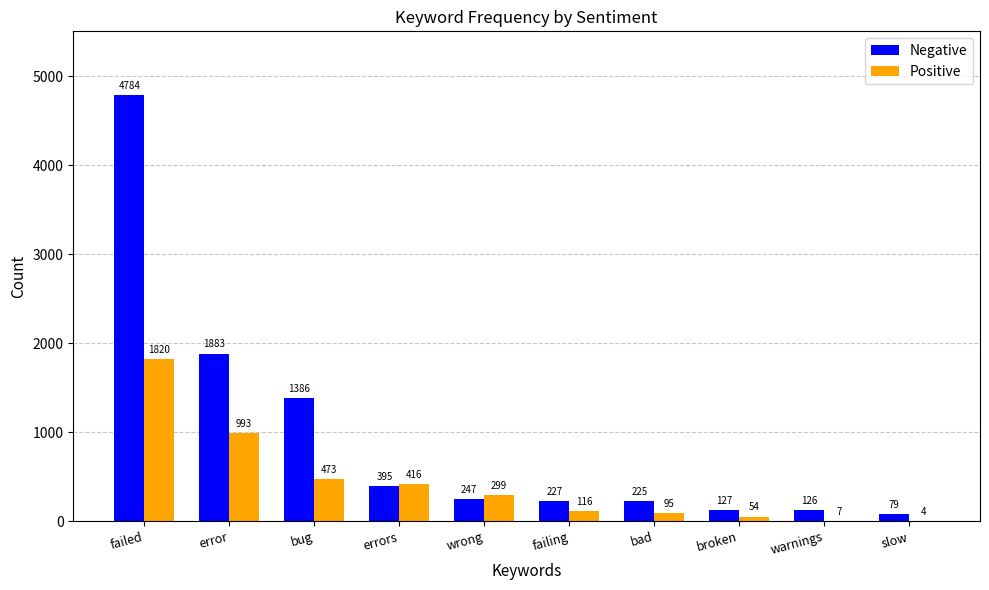

Does the chart contain stacked bars?

No